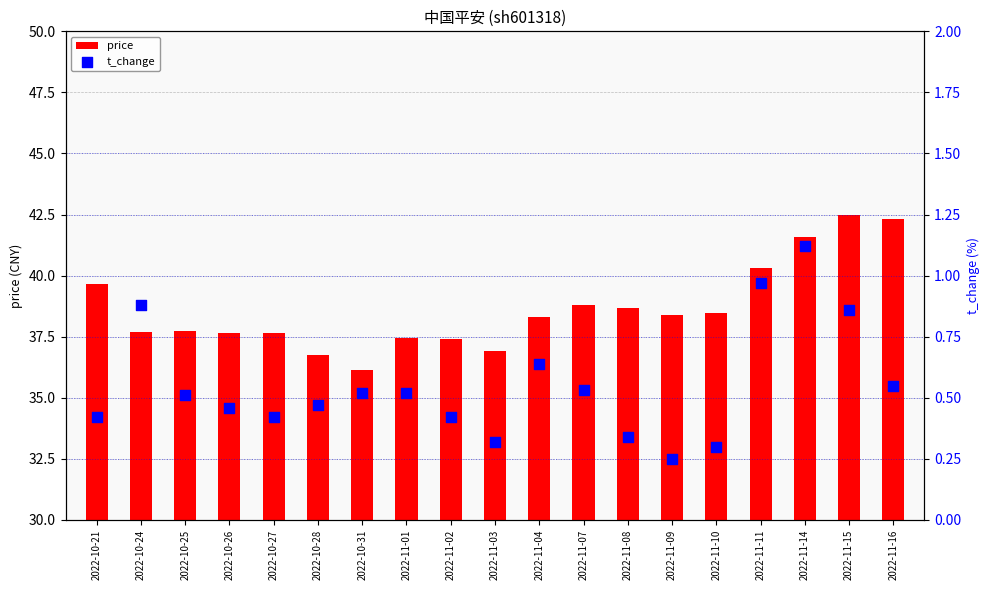

At which category is the sum across all series the highest?

2022-11-15